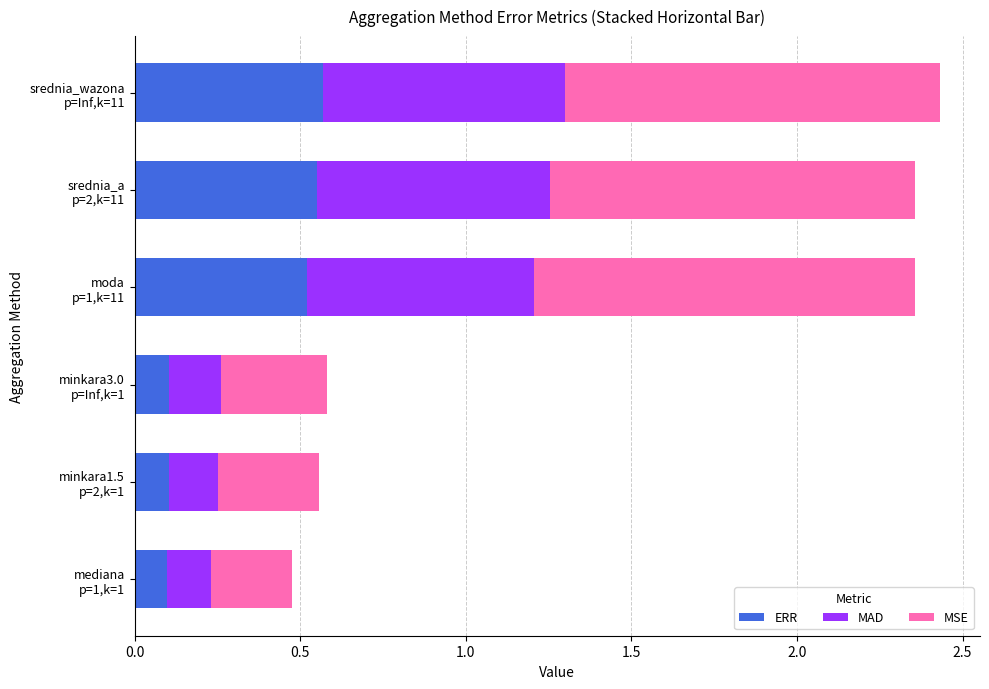

What is the average value of the ERR series?

0.3